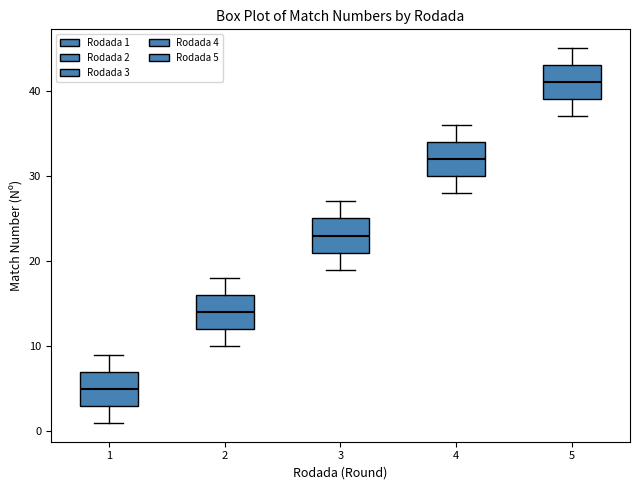

Reading left to right, read every box against the y-axis: the position of its median line, the range the box covers, and the ends of its whiskers. The values are not printed on the chart, so give them approximately, as read against the axis.

1: median 5, box 3 to 7, whiskers 1 to 9
2: median 14, box 12 to 16, whiskers 10 to 18
3: median 23, box 21 to 25, whiskers 19 to 27
4: median 32, box 30 to 34, whiskers 28 to 36
5: median 41, box 39 to 43, whiskers 37 to 45